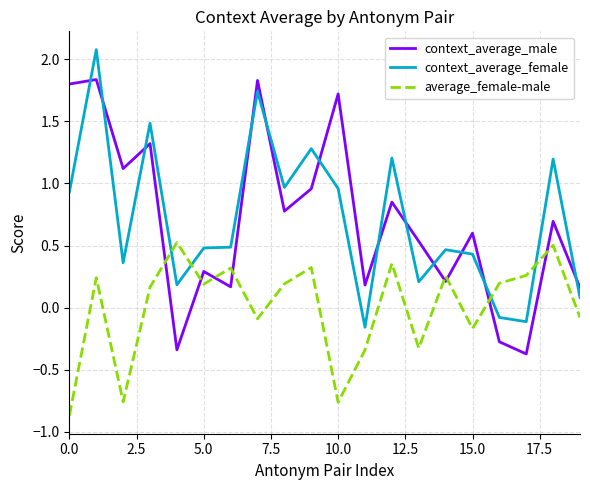

How many times do context_average_male and context_average_female cross each other?

12